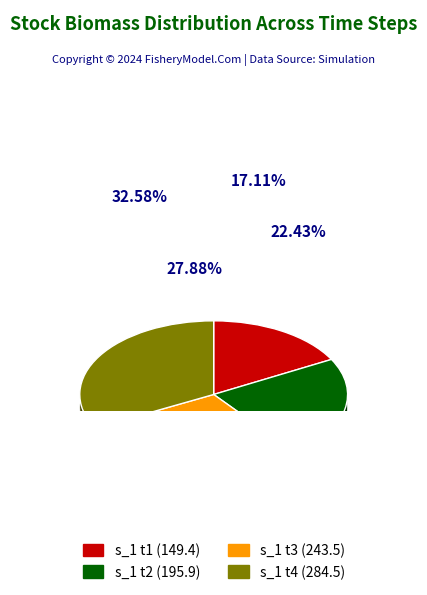

Is there a majority slice in this chart?

No